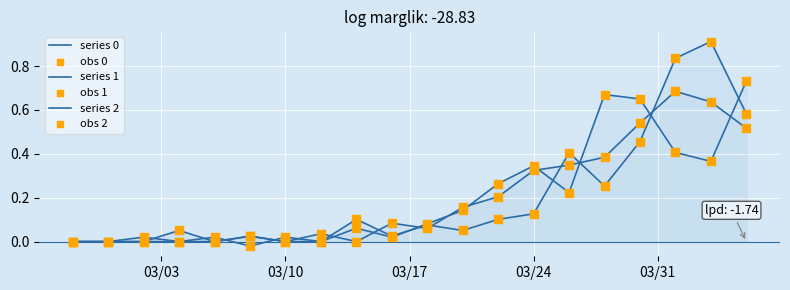

Is the value of obs 0 at 13 greater than the value of series 2 at 03/10?

Yes